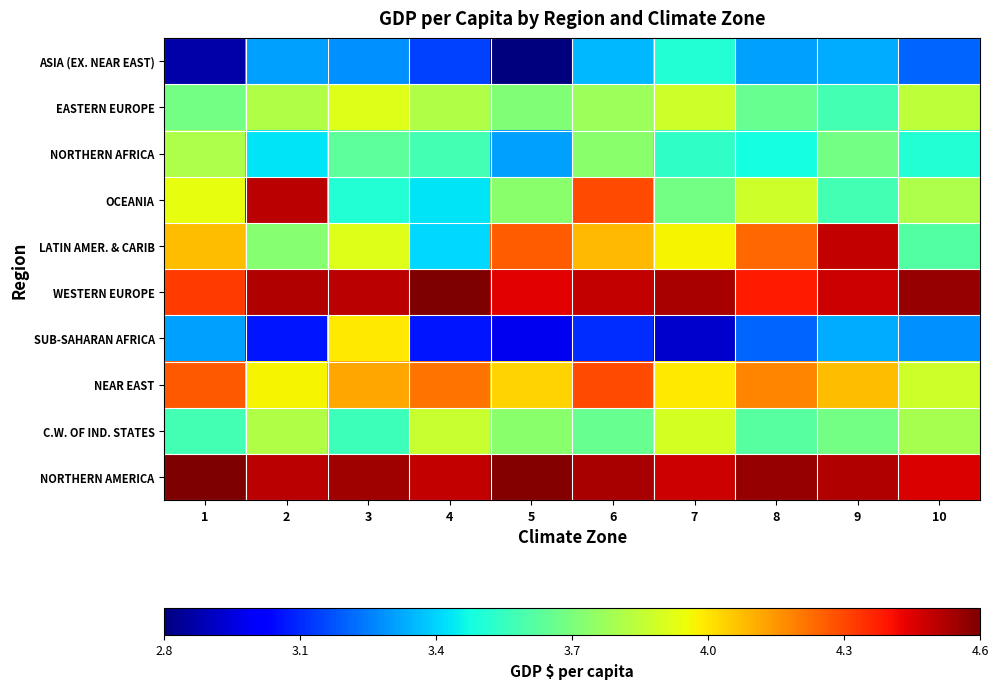

What is the spread (max minus min) of values at 3?

1.2